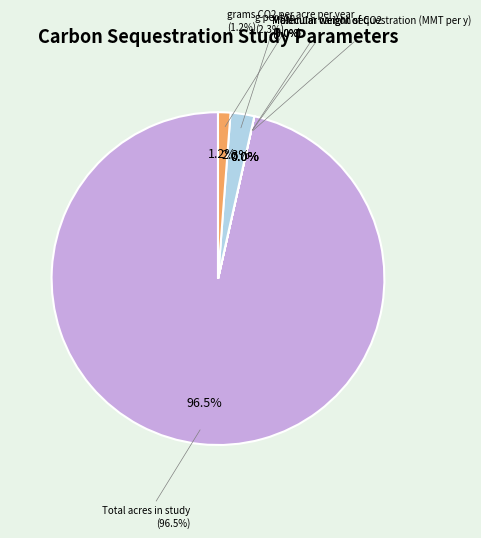

True or false: grams CO2 per acre per year accounts for 1% of the total.

True